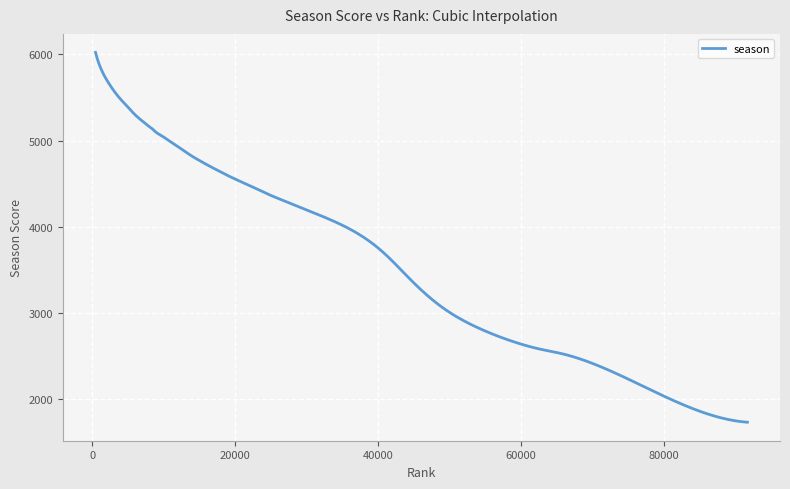

What is the maximum value shown in the chart?

6022.0